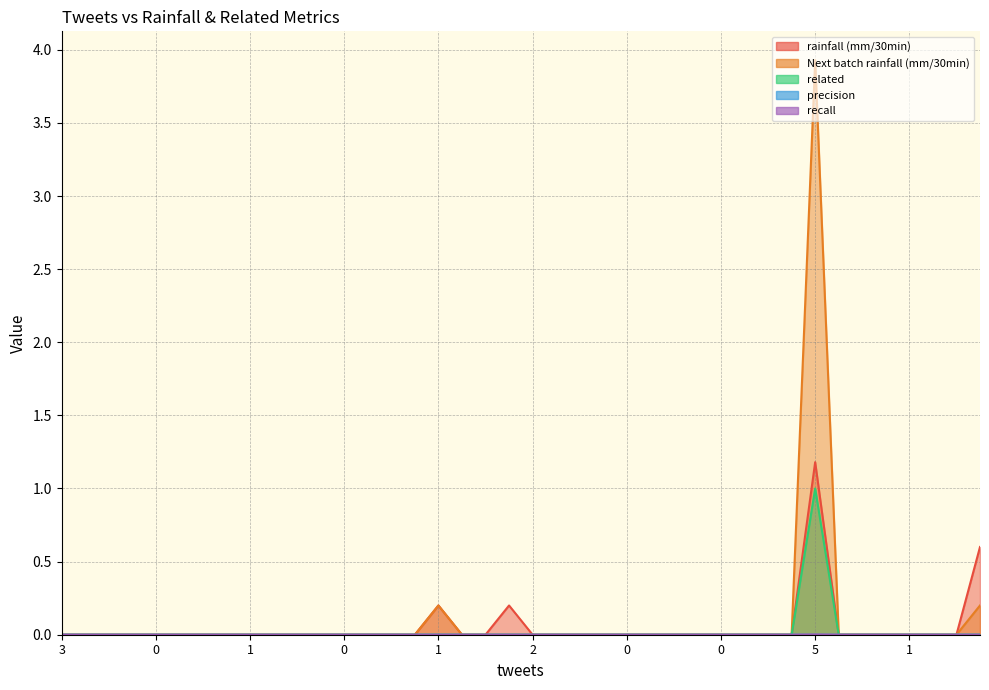

True or false: recall and related intersect in this chart.

False